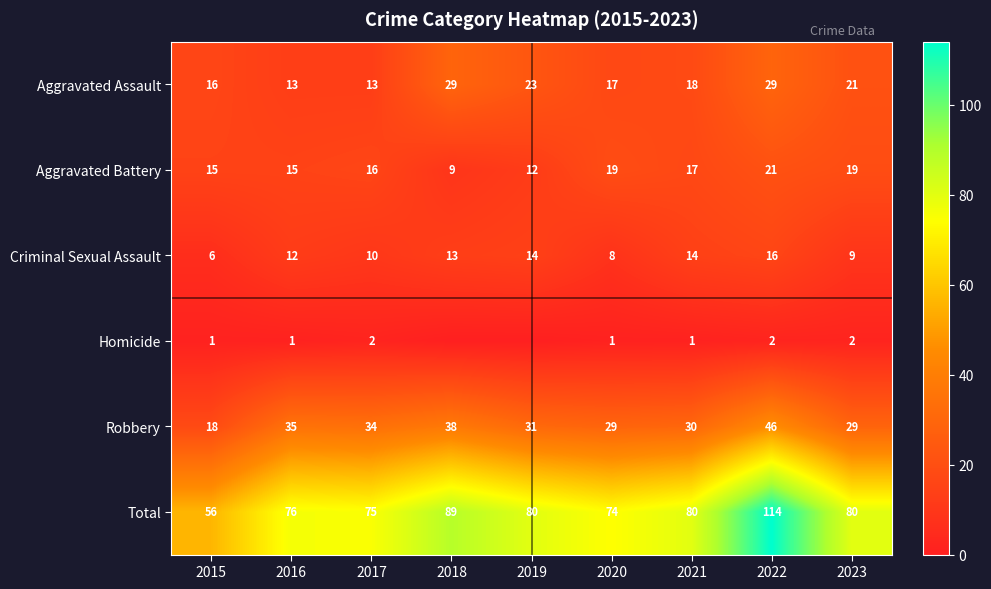

True or false: Total has a value of 67 at 2022.

False